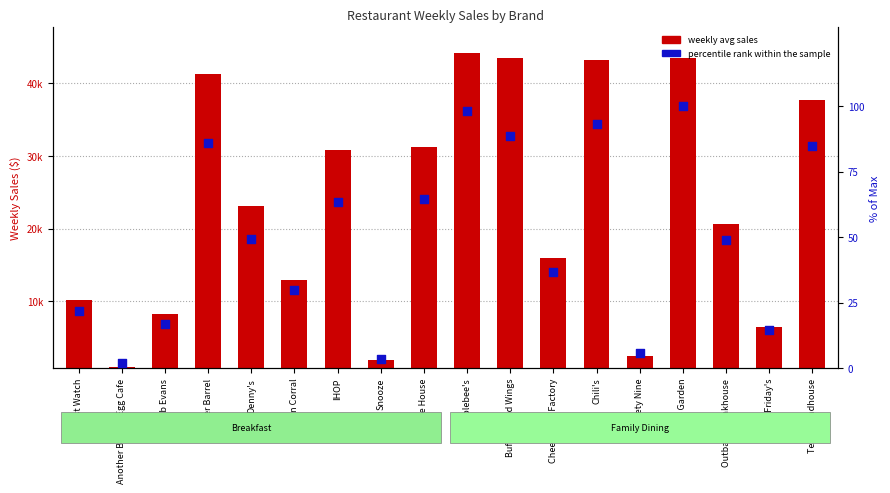

Is the value of weekly avg sales at Bob Evans greater than the value of percentile rank within the sample at Golden Corral?

Yes